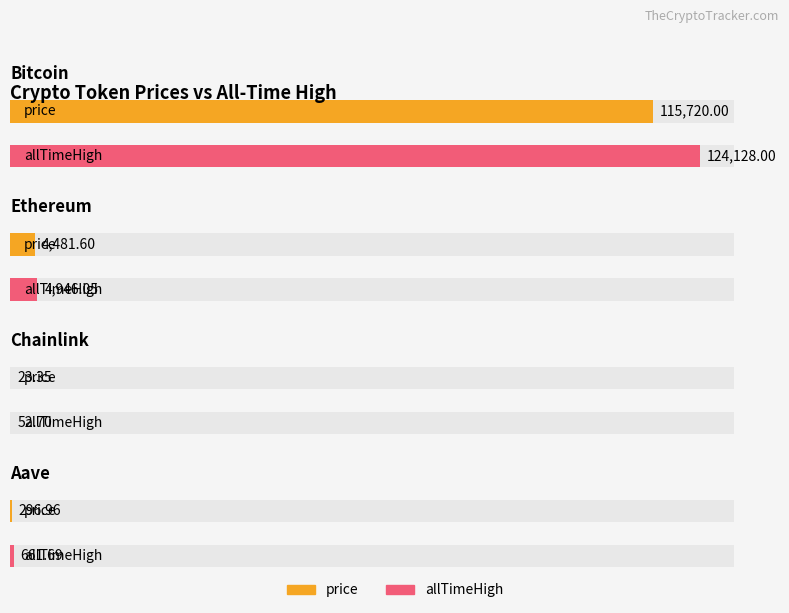

Where is price nearest to the value 57871?

Ethereum